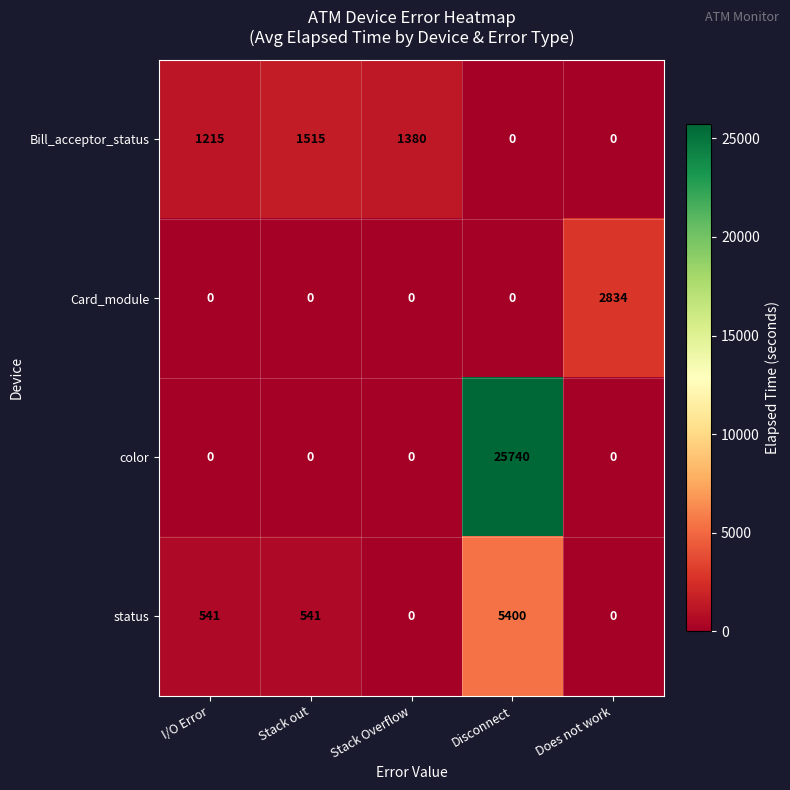

At which category is the sum across all series the highest?

Disconnect